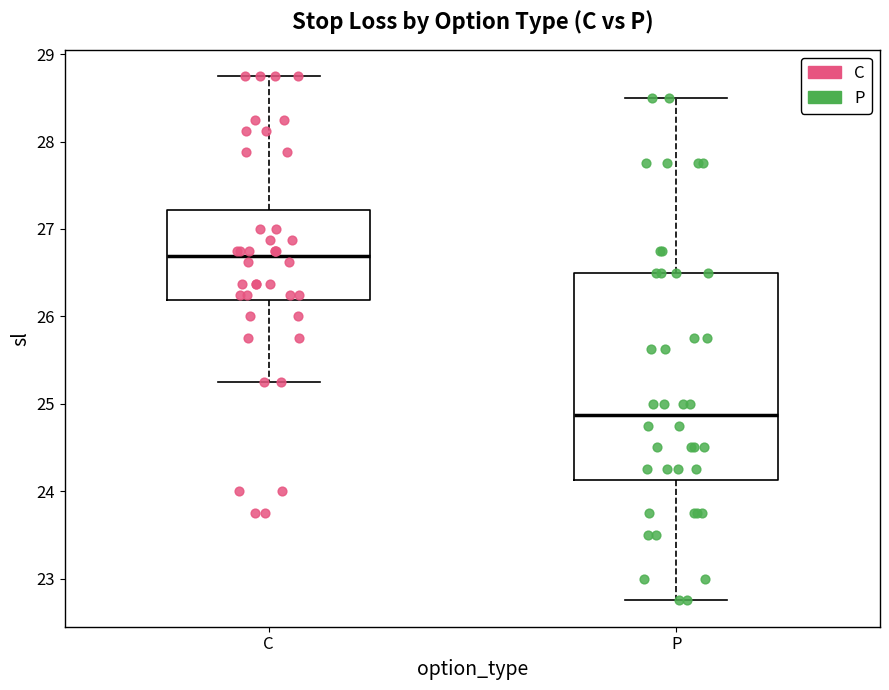

Where is the lower edge of the box for P on the y-axis? The values are not printed on the chart, so give them approximately, as read against the axis.

24.1